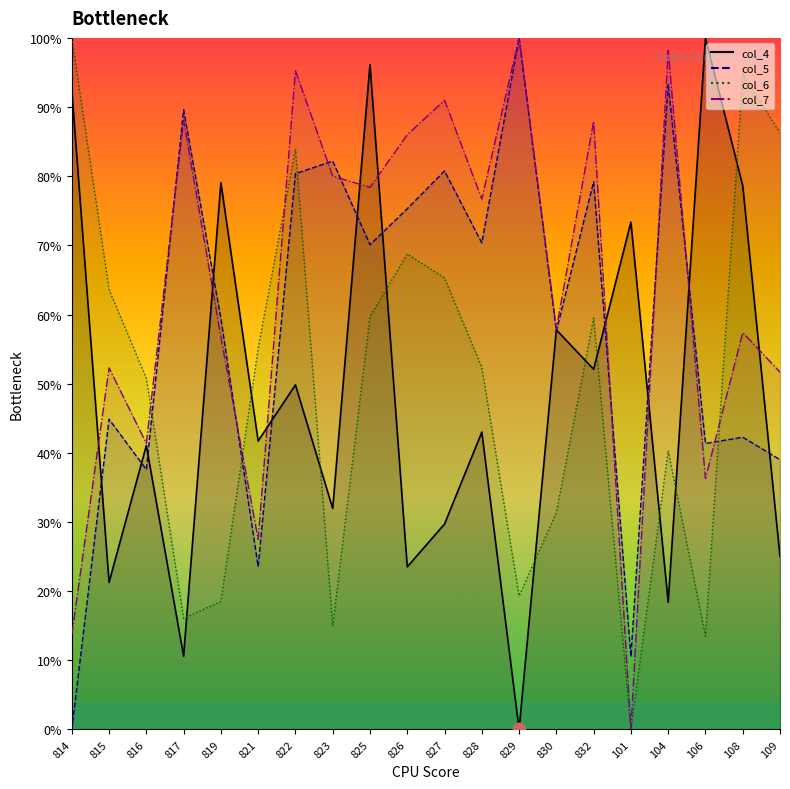

Where is the first local maximum for col_4?

816